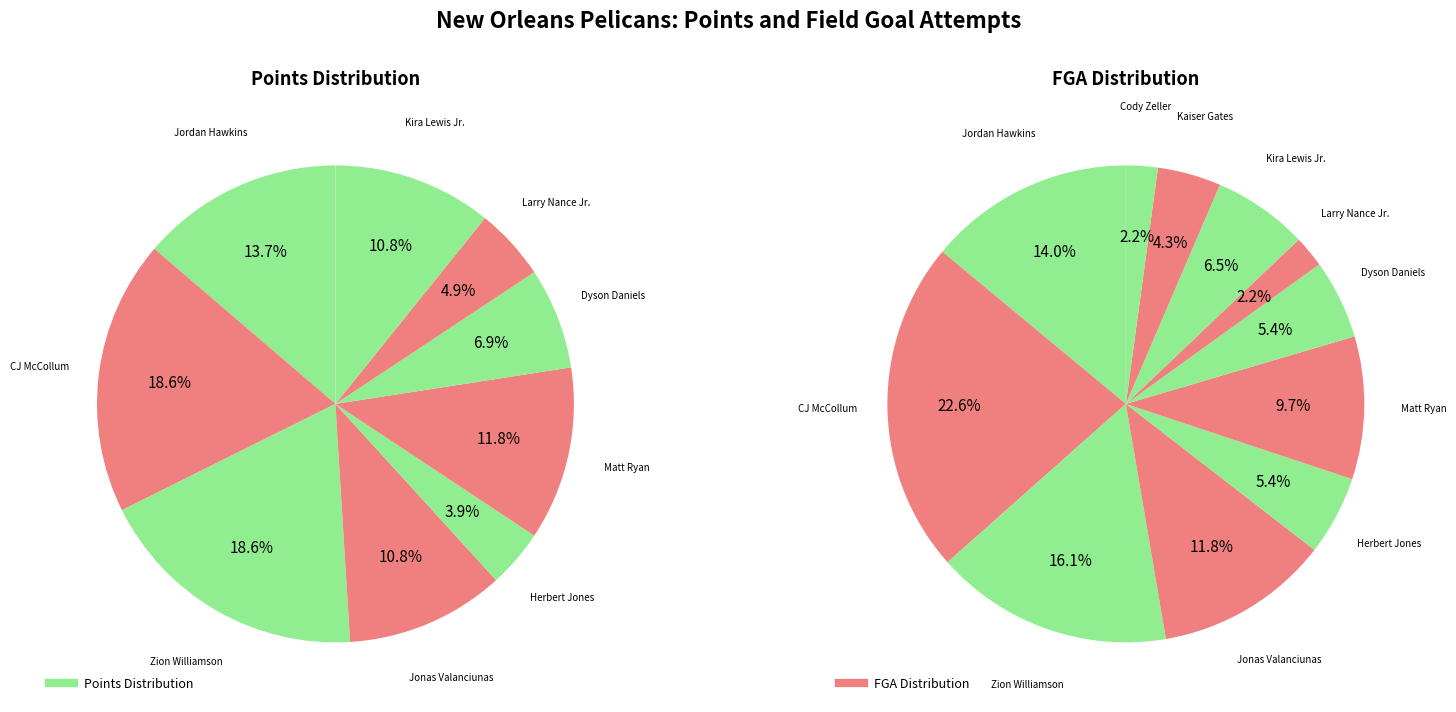

Count the number of slices in the pie.

11